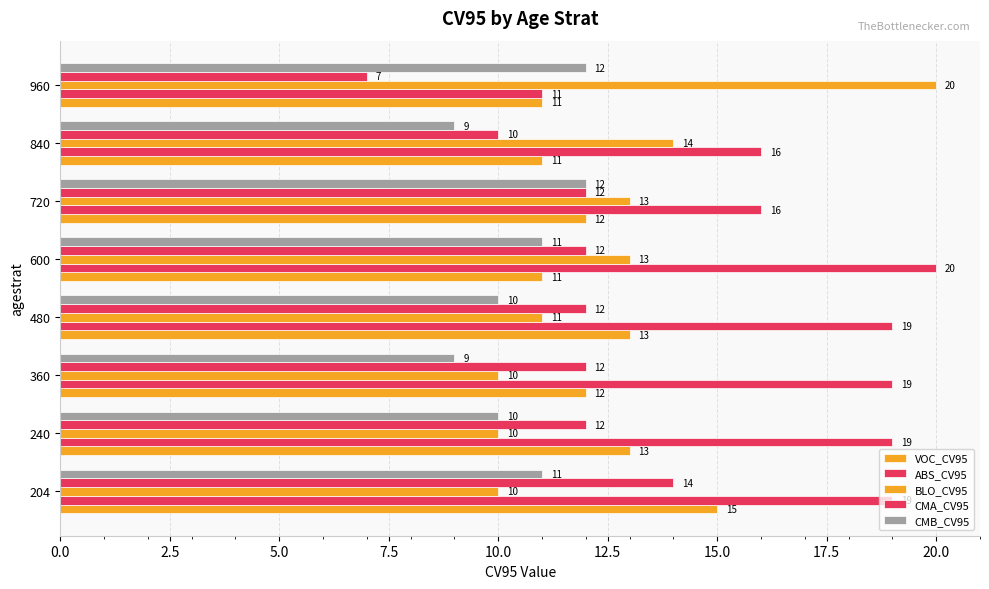

How many series are shown in this chart?

5